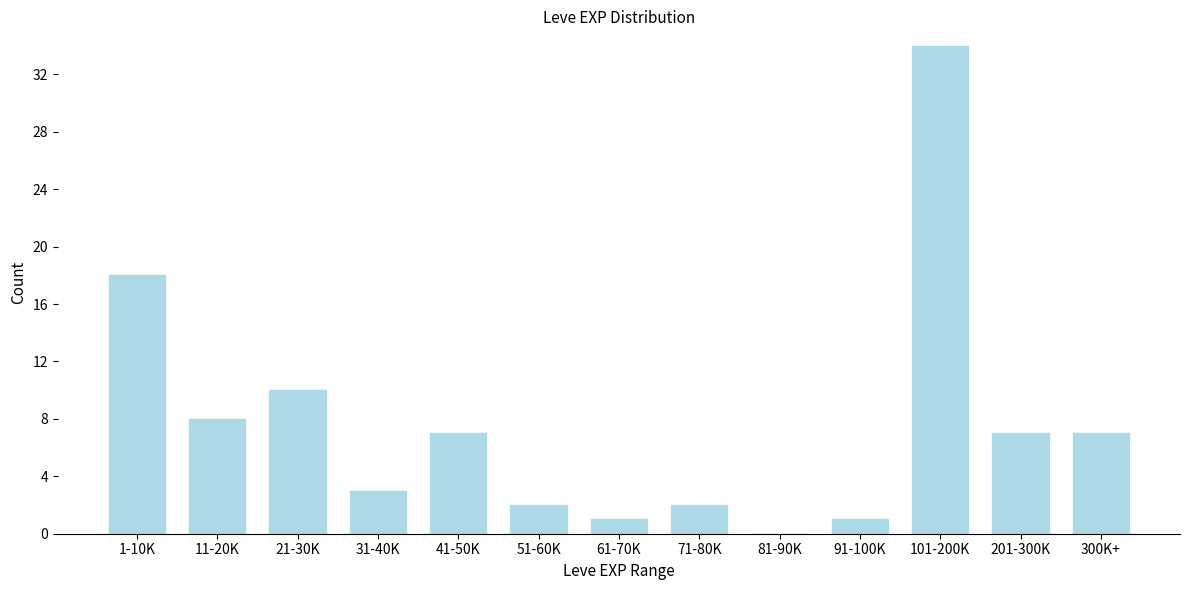

Reading left to right, list all the values displayed in this chart.

1-10K=18	11-20K=8	21-30K=10	31-40K=3	41-50K=7	51-60K=2	61-70K=1	71-80K=2	81-90K=0	91-100K=1	101-200K=34	201-300K=7	300K+=7